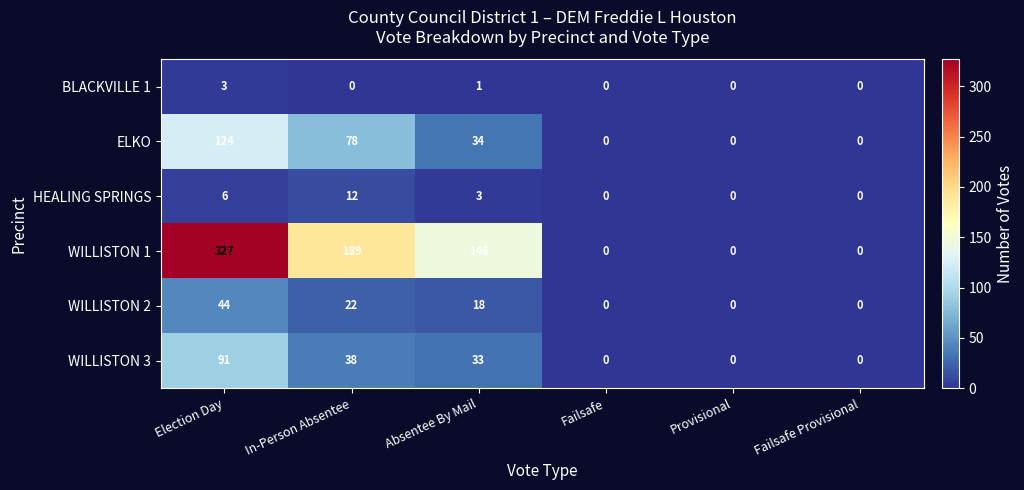

True or false: WILLISTON 1 has a value of 189 at In-Person Absentee.

True